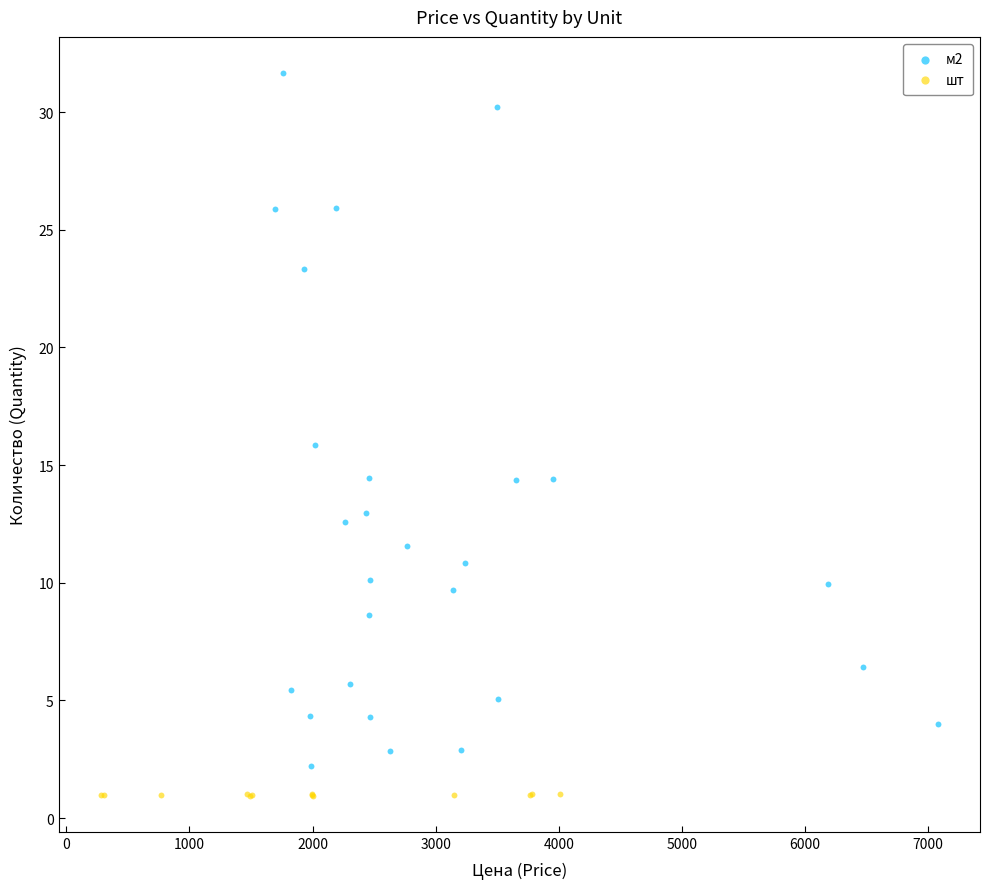

Which series reaches the maximum Y coordinate?

м2